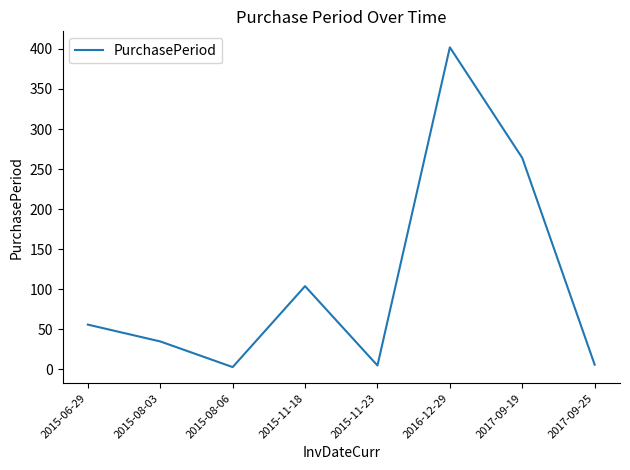

What is the difference between the maximum and second lowest values?

397